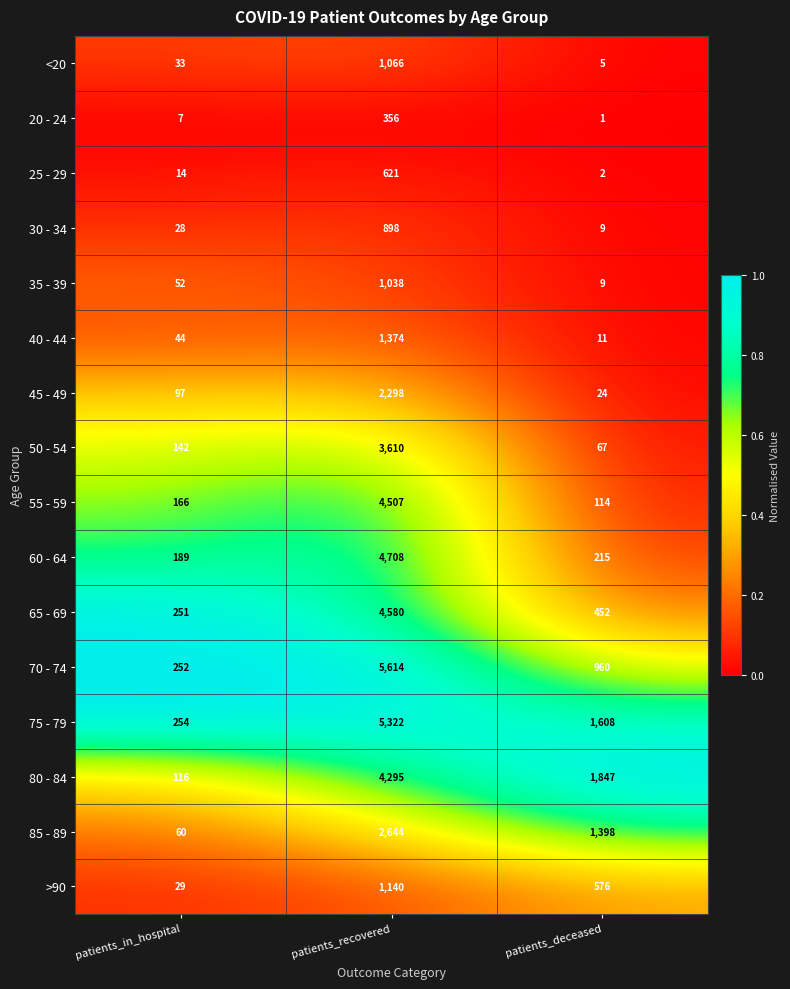

Between patients_in_hospital and patients_recovered, which series saw the biggest shift?

70 - 74